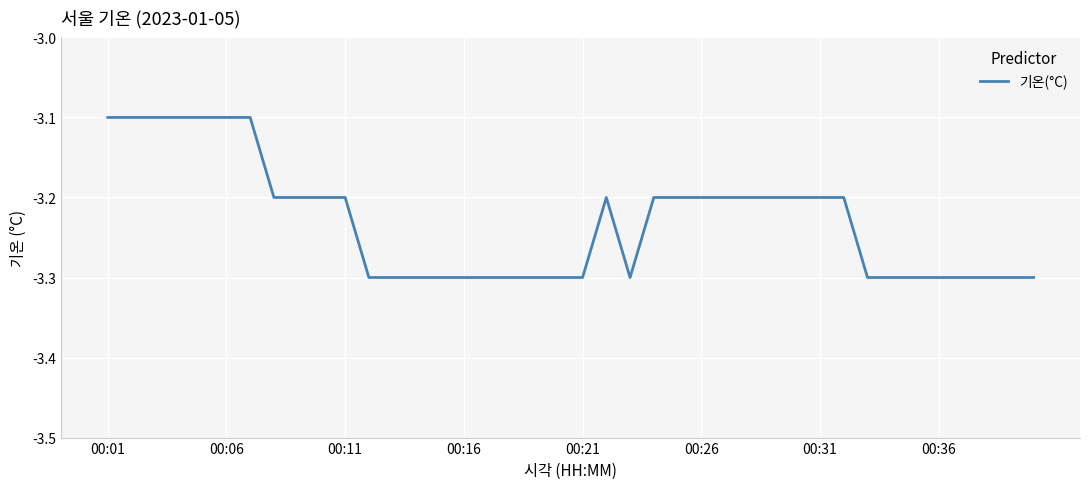

What is the maximum value shown in the chart?

-3.1